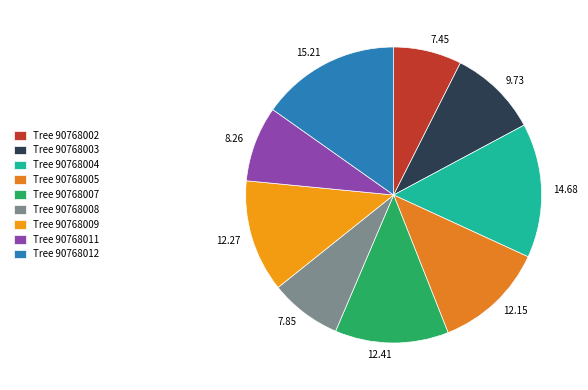

Is there a majority slice in this chart?

No